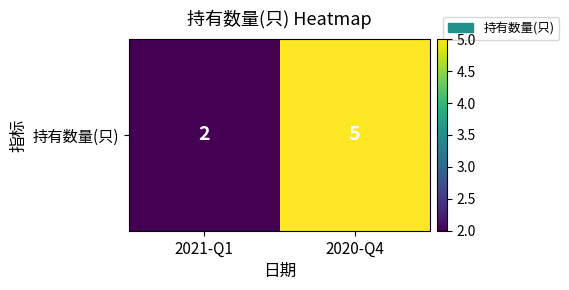

Reading right to left, extract all data points from this chart.

5	2